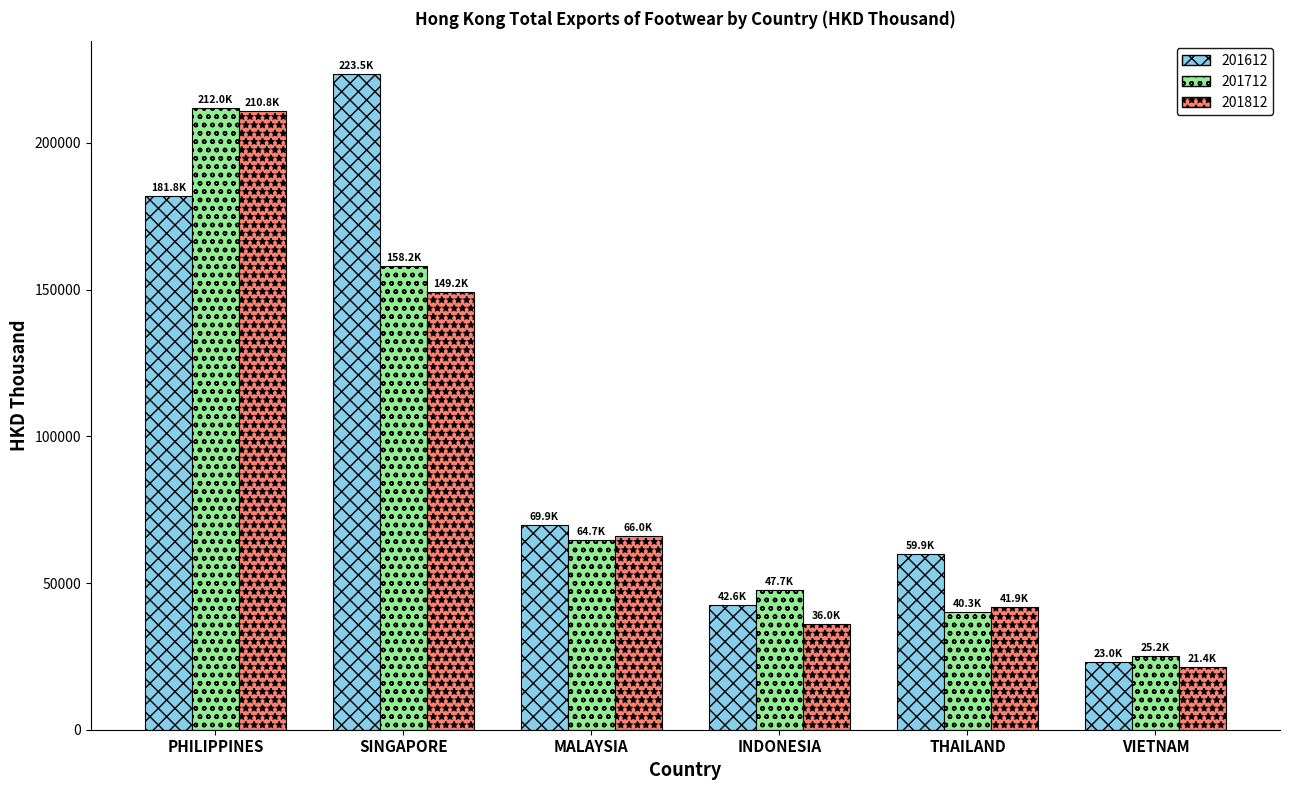

What is the difference between the highest and lowest values at PHILIPPINES?

30217.4